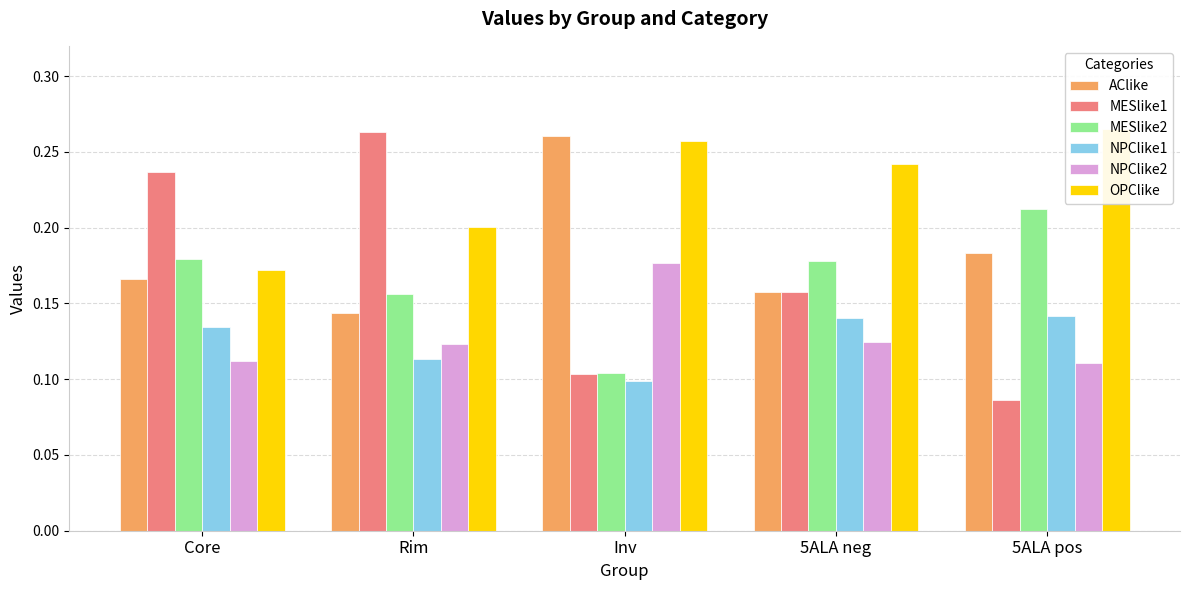

What are all the series names shown in the legend?

AClike, MESlike1, MESlike2, NPClike1, NPClike2, OPClike